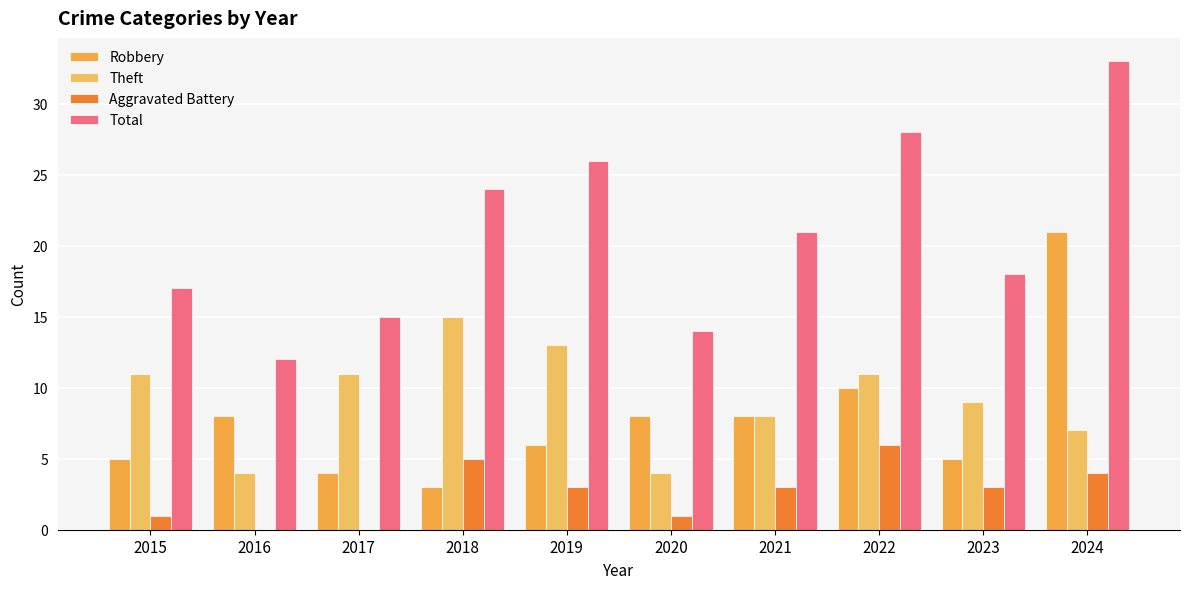

At which label is Theft closest to 9?

2023